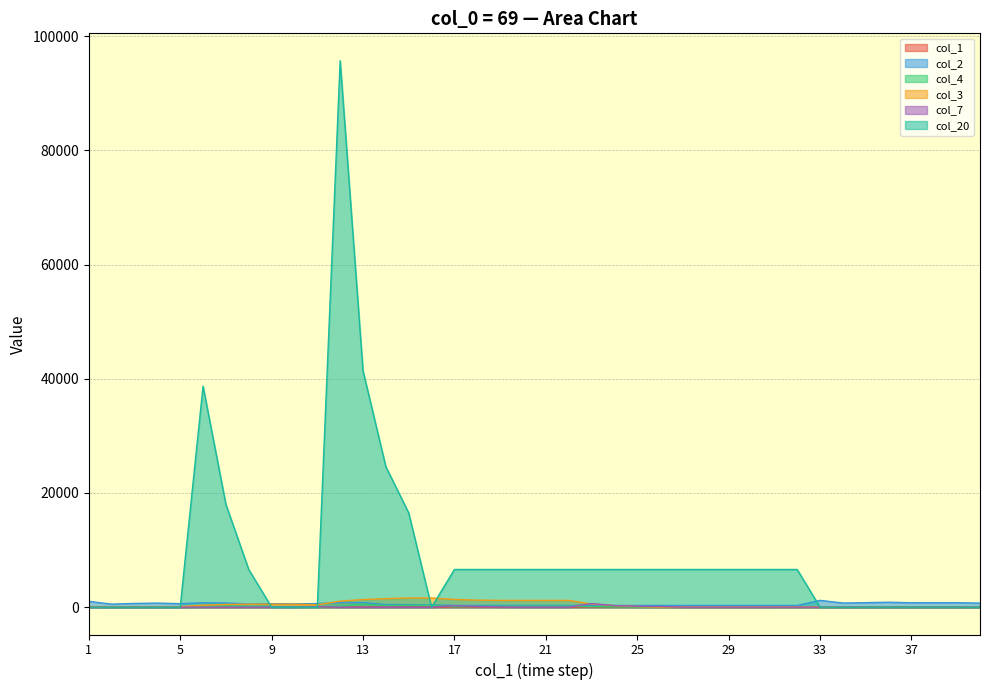

At which label is col_20 closest to 47850?

13